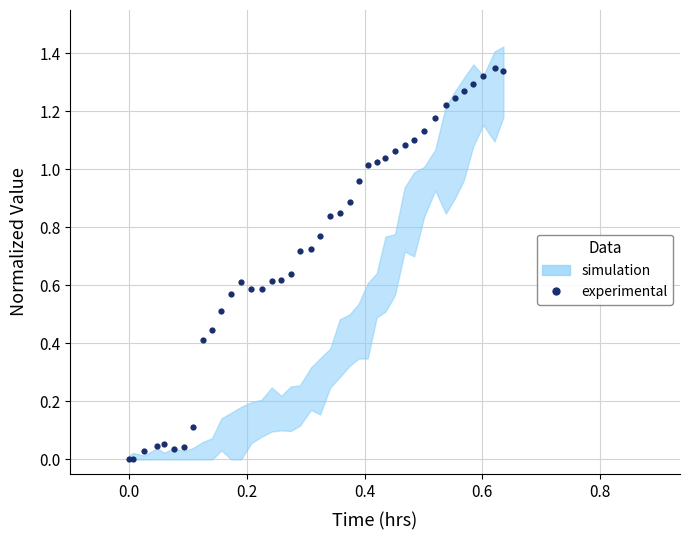

How many values exceed 0?

39